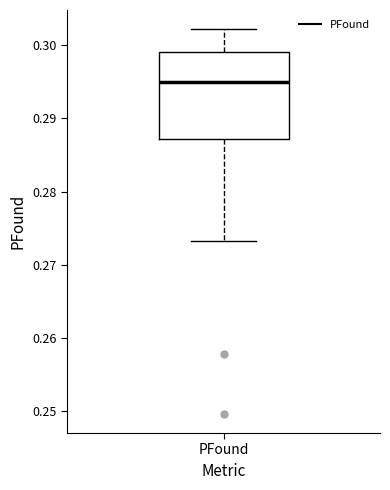

Where is the lower edge of the box for PFound on the y-axis? The values are not printed on the chart, so give them approximately, as read against the axis.

0.287